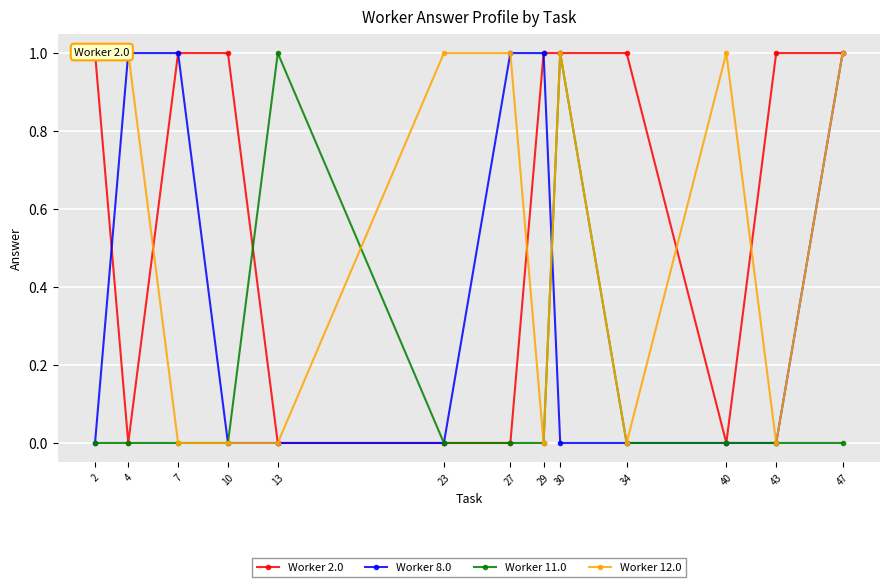

True or false: Worker 12.0 has a value of 1 at 23.

True